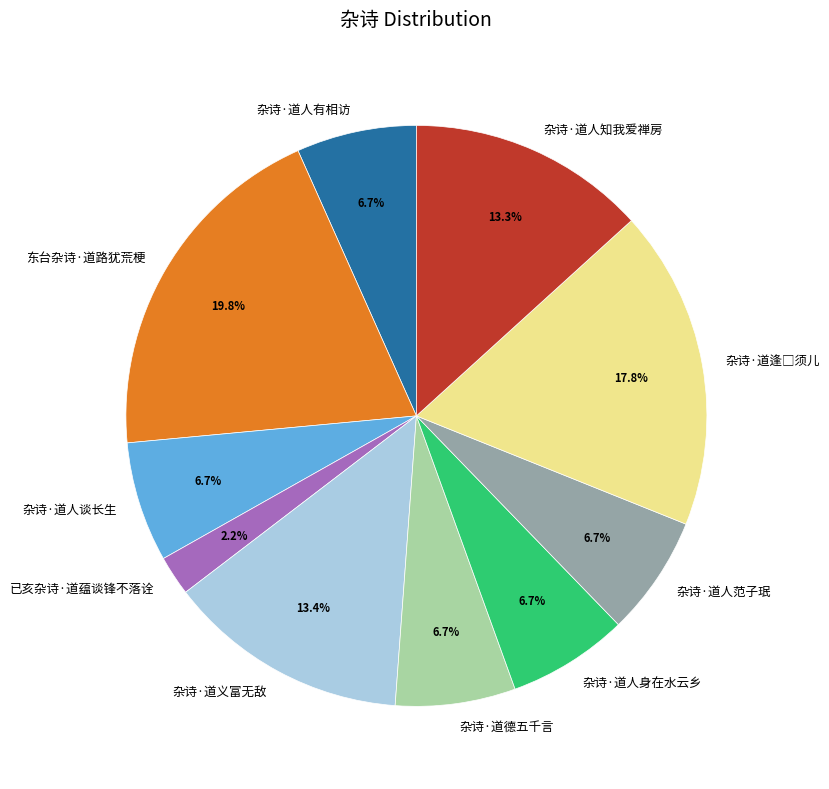

To the nearest percent, what percentage of the pie is 杂诗·道人知我爱禅房?

13%